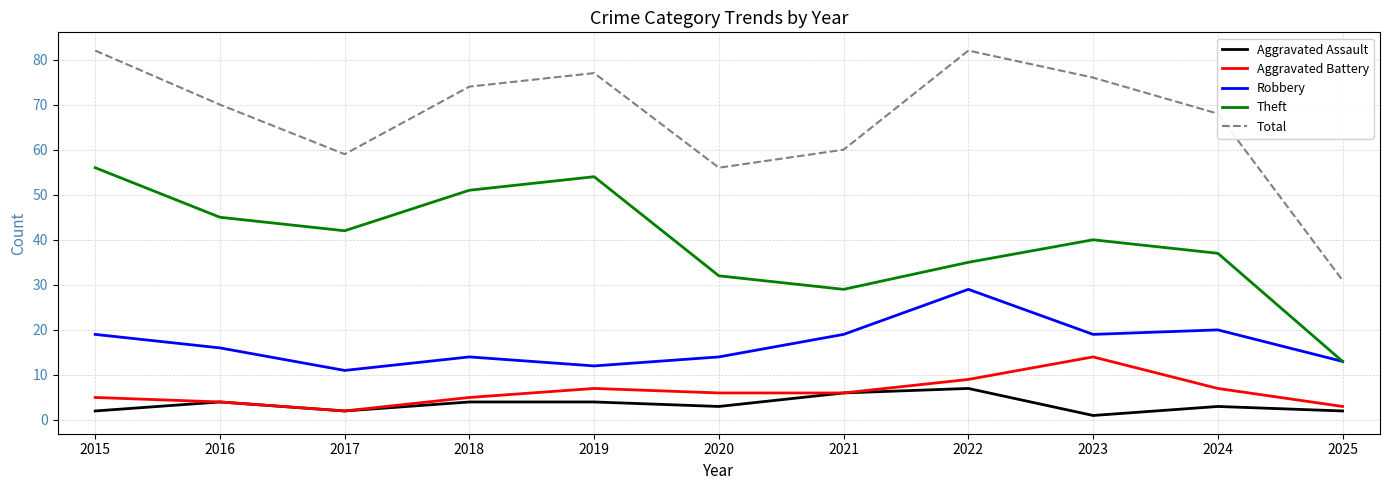

True or false: Robbery has a value of 12 at 2015.

False